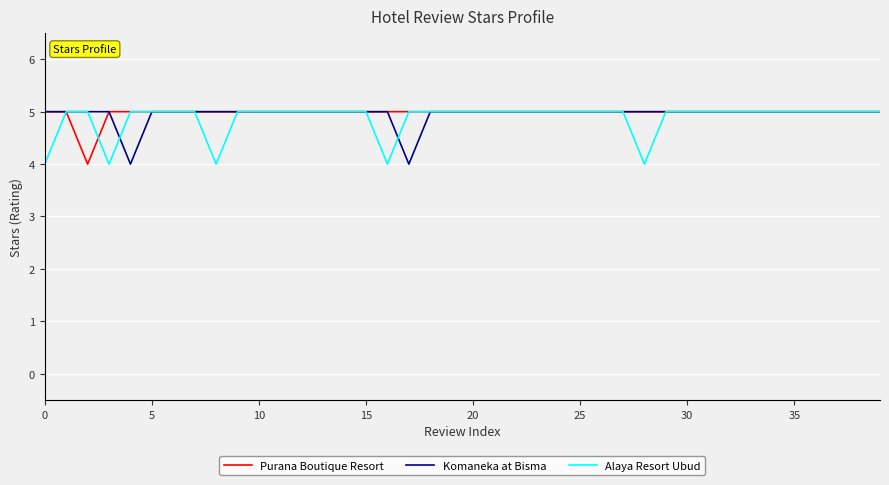

What is the minimum value shown in the chart?

4